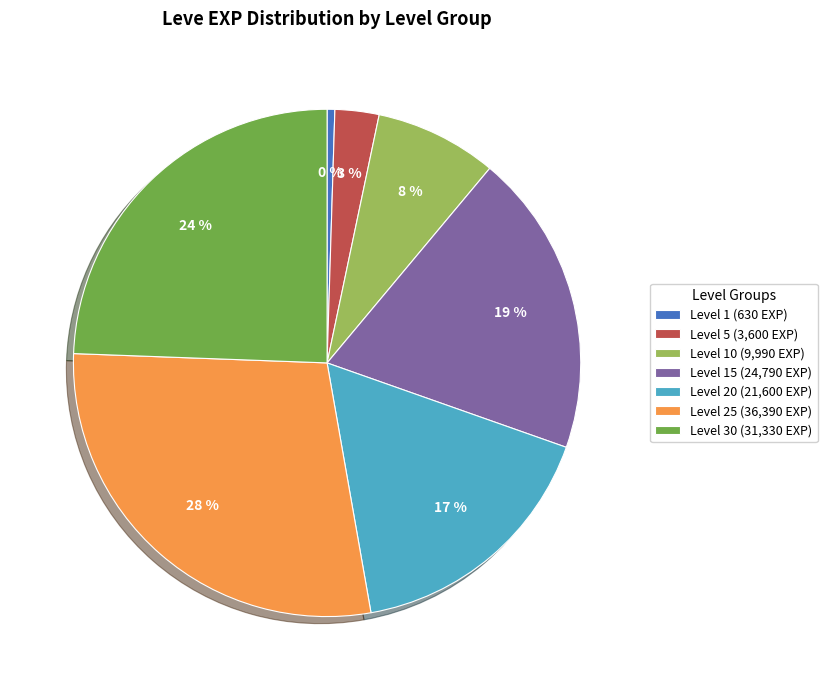

Which slice is the largest?

Level 25 (36,390 EXP)